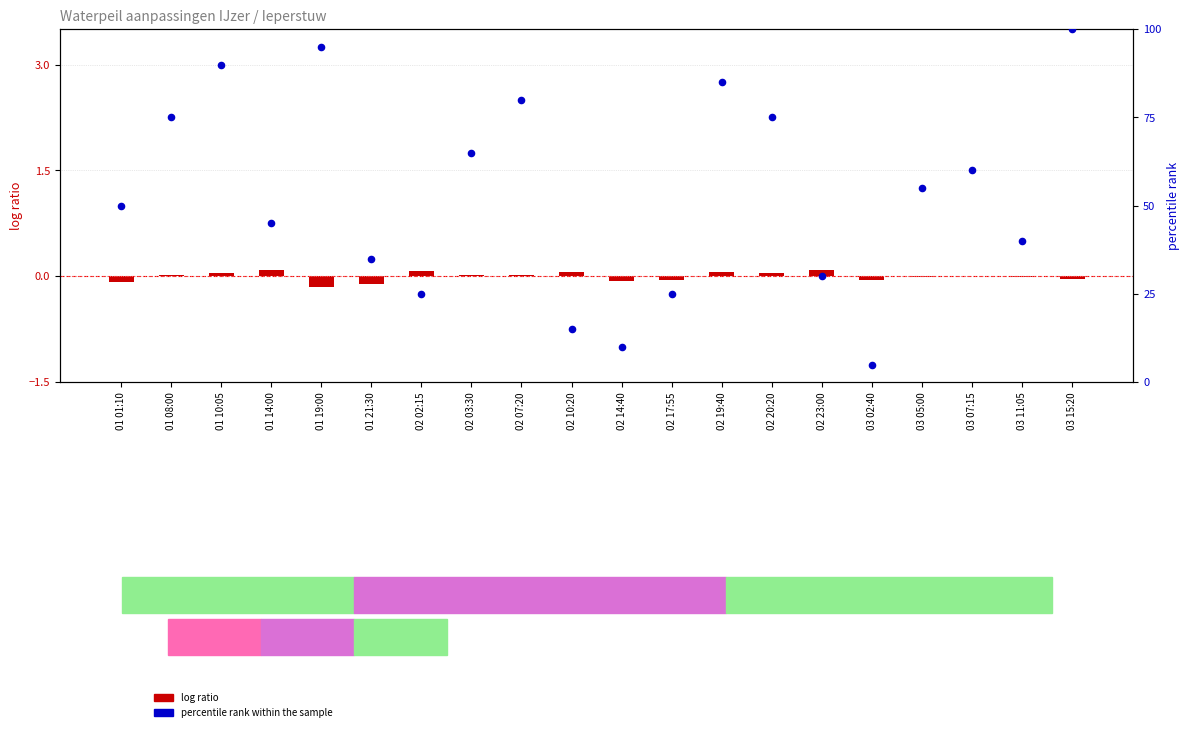

Which series has the largest total across all categories?

percentile rank within the sample